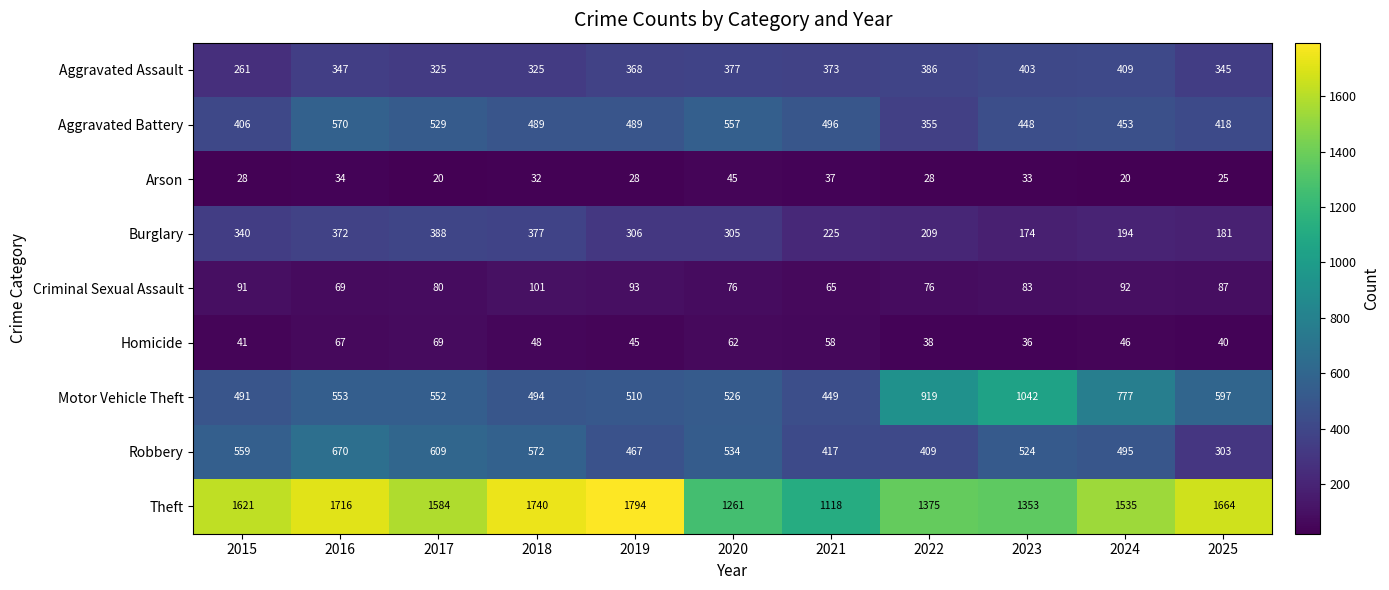

How many data points in Robbery are less than 524?

5